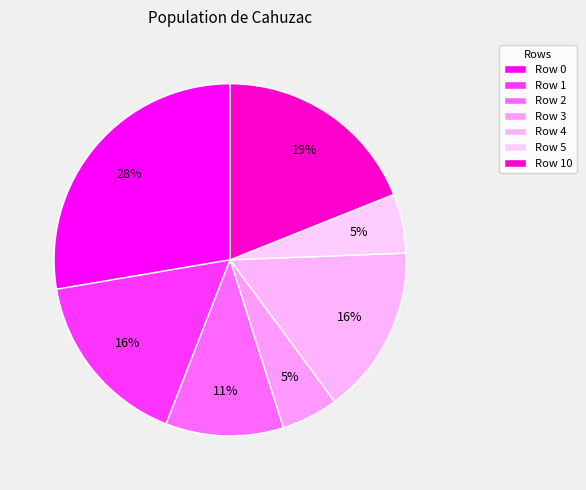

How many slices are in this pie chart?

7